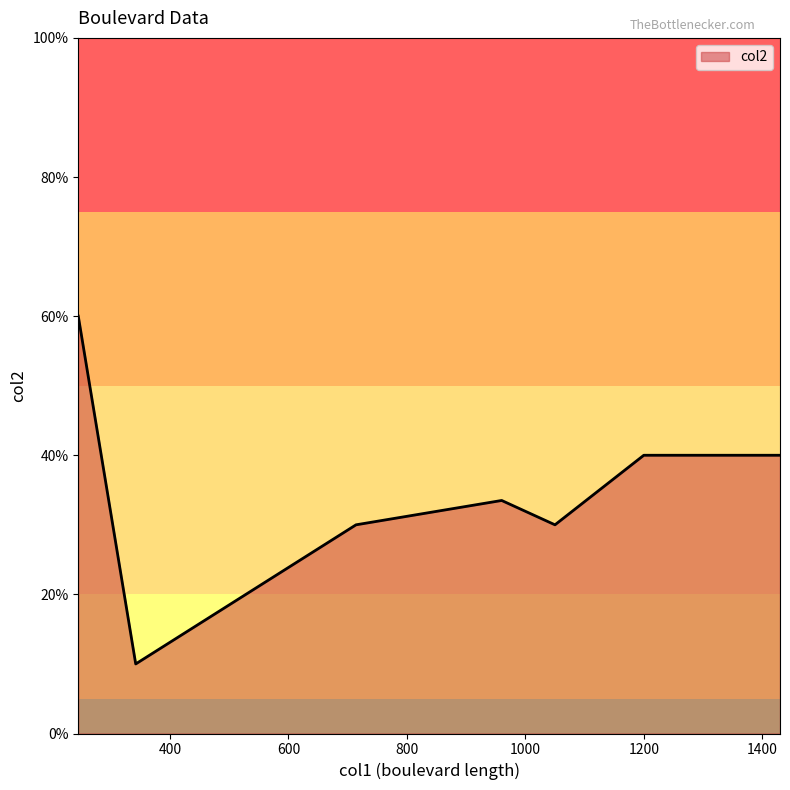

What is the difference between the second highest and second lowest values?

10.0